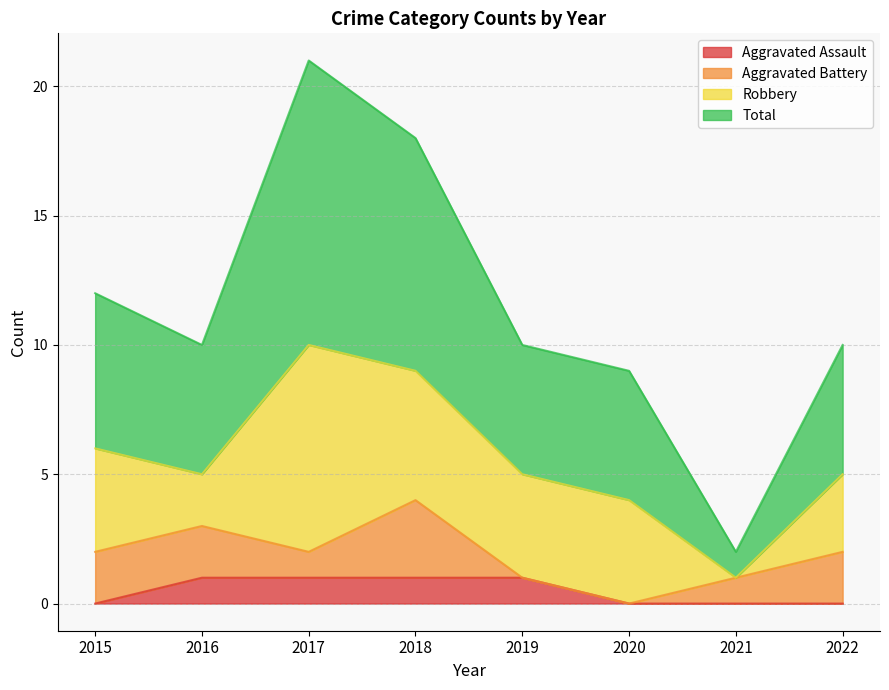

True or false: Aggravated Assault and Total intersect in this chart.

False